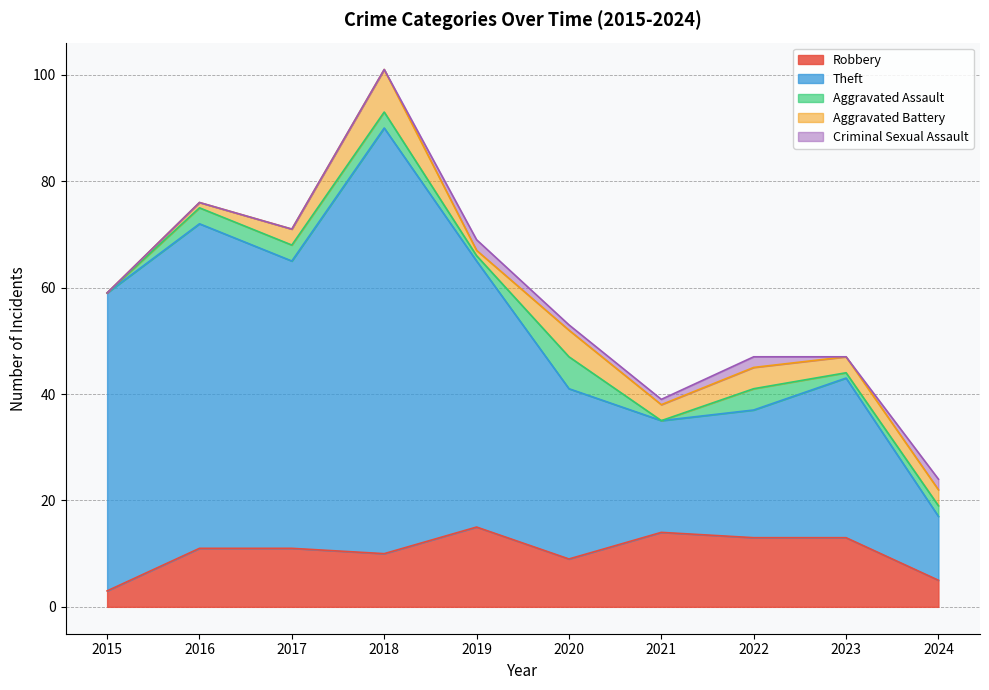

After their last crossing, which series has the higher values: Aggravated Battery or Criminal Sexual Assault?

Aggravated Battery